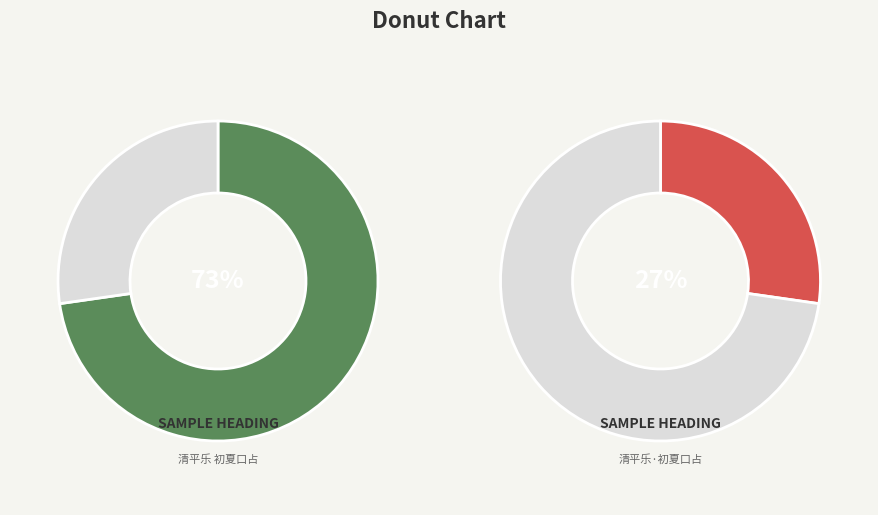

To the nearest percent, what percentage of the pie is 清平乐·初夏口占?

27%